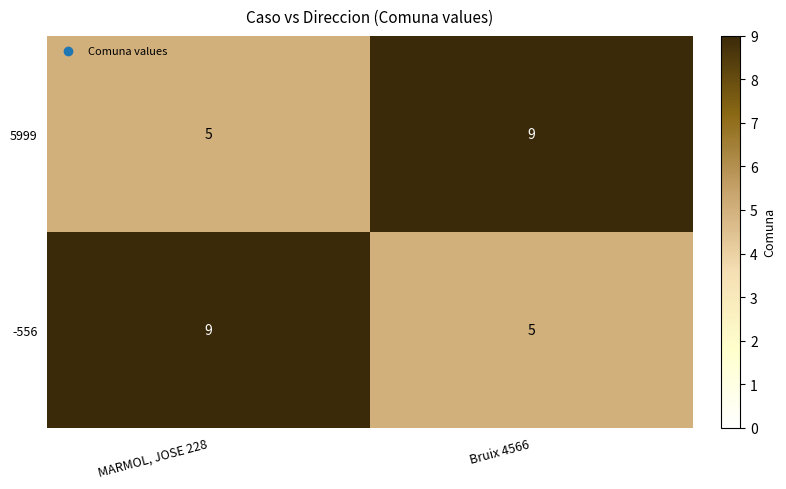

What is the highest value of the 5999 series?

9